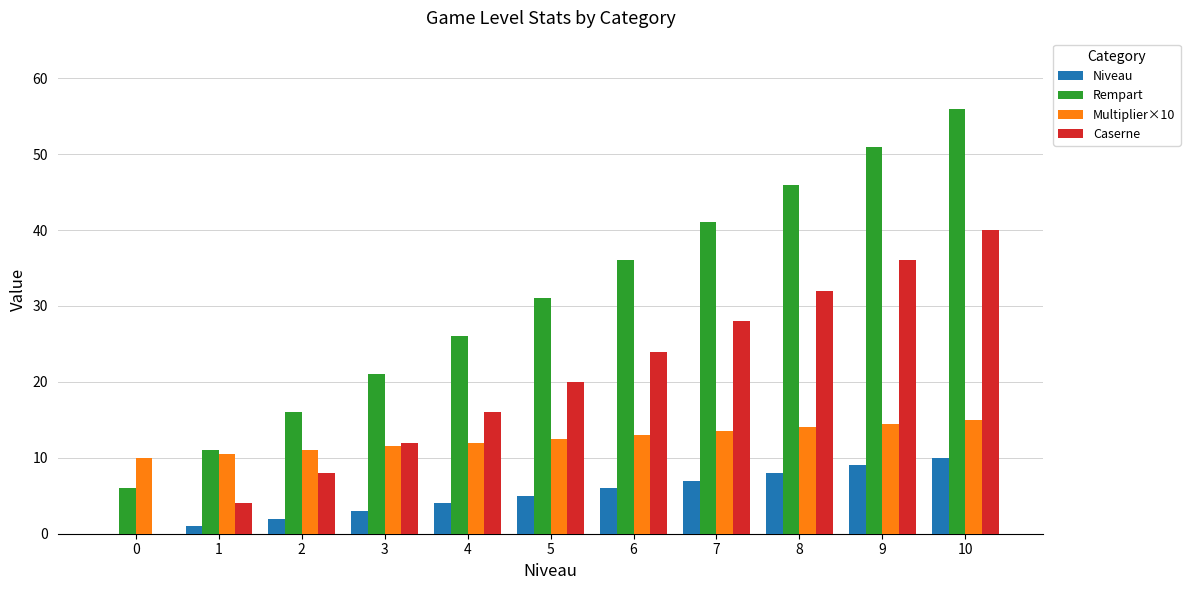

What are all the series names shown in the legend?

Niveau, Rempart, Multiplier×10, Caserne